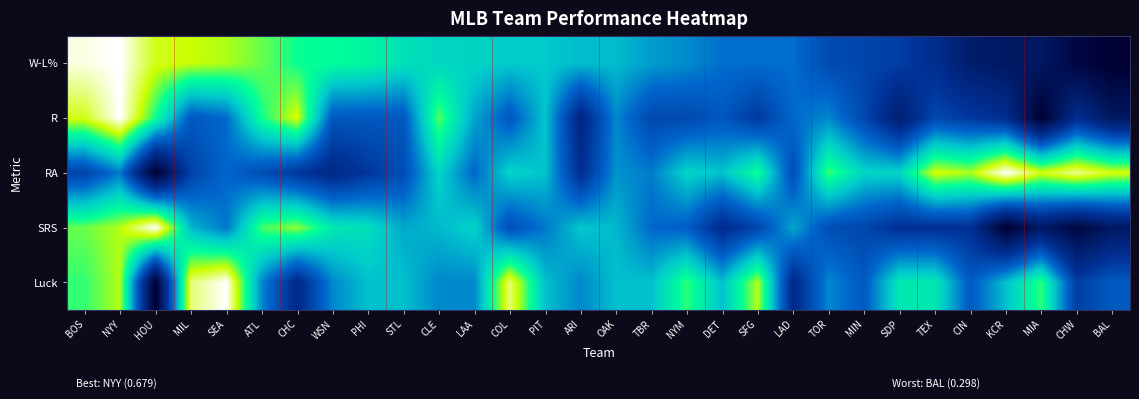

What is the greatest value displayed?

1.0